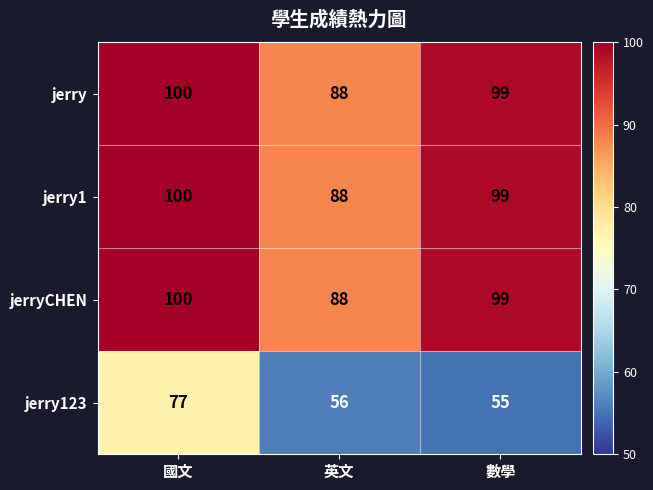

What is the sum of all jerry123 values?

188